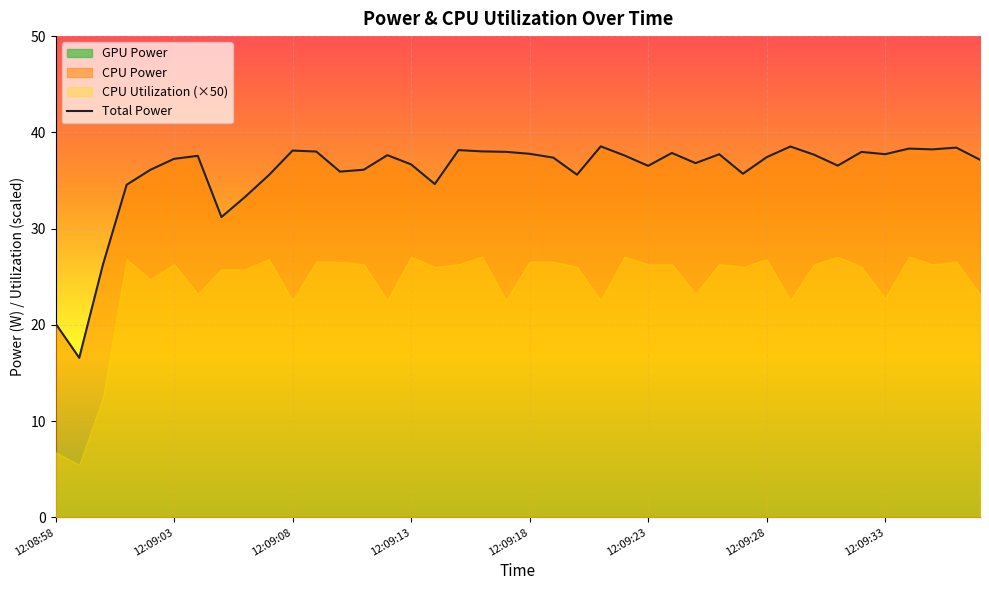

The value of Total Power at 12:09:28 is 37.4. True or false?

True